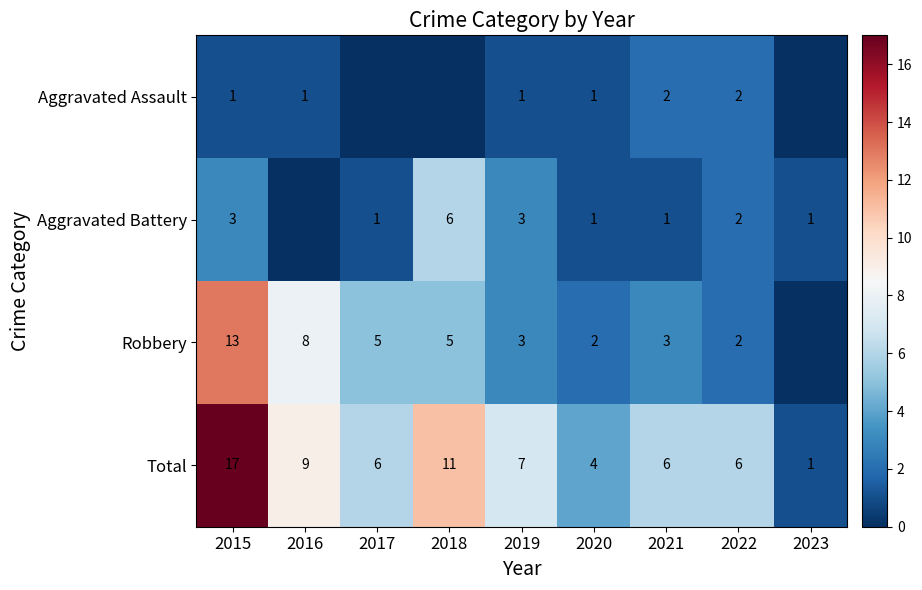

How many categories are shown in the chart?

9